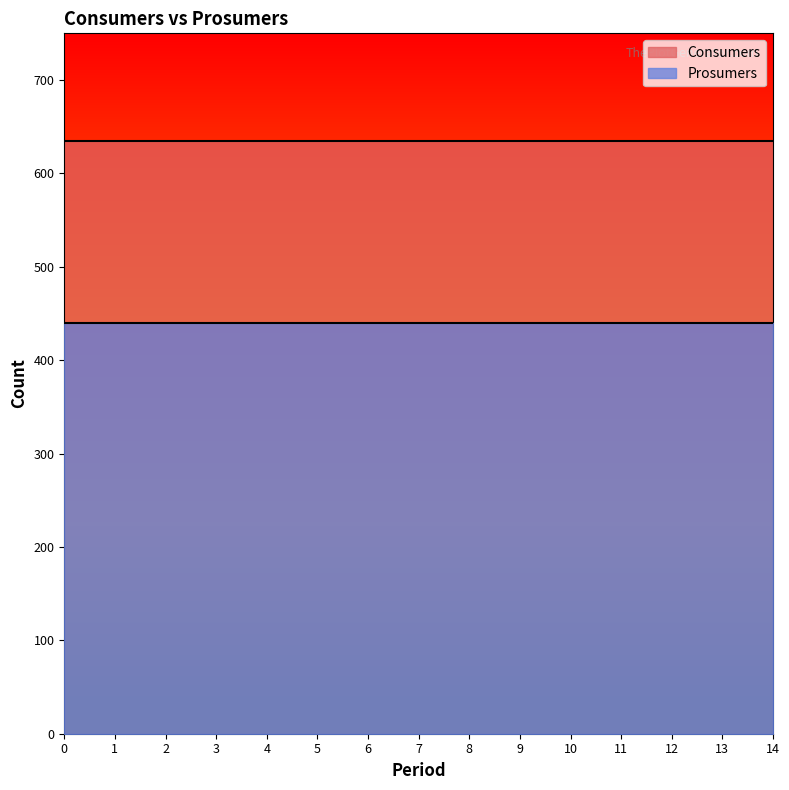

List the labels in order of Consumers value, largest first.

0, 1, 2, 3, 4, 5, 6, 7, 8, 9, 10, 11, 12, 13, 14